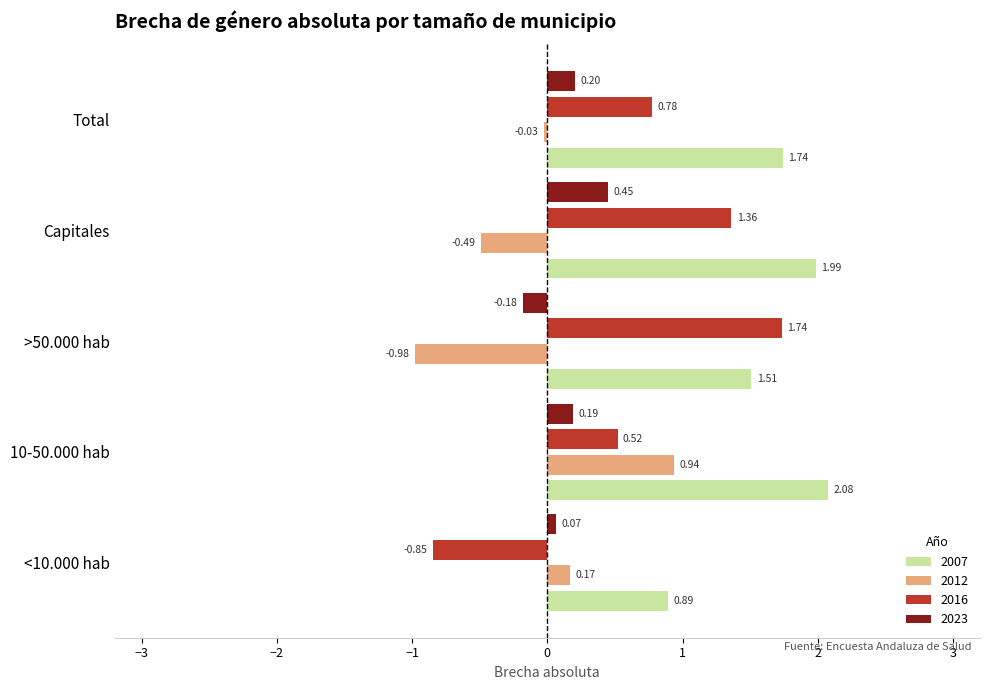

What is the average value of the 2007 series?

1.6